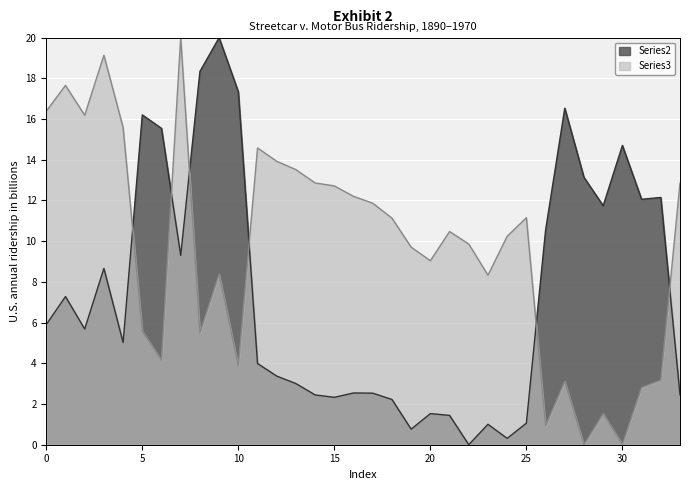

What is the sum of all Series3 values?

328.5